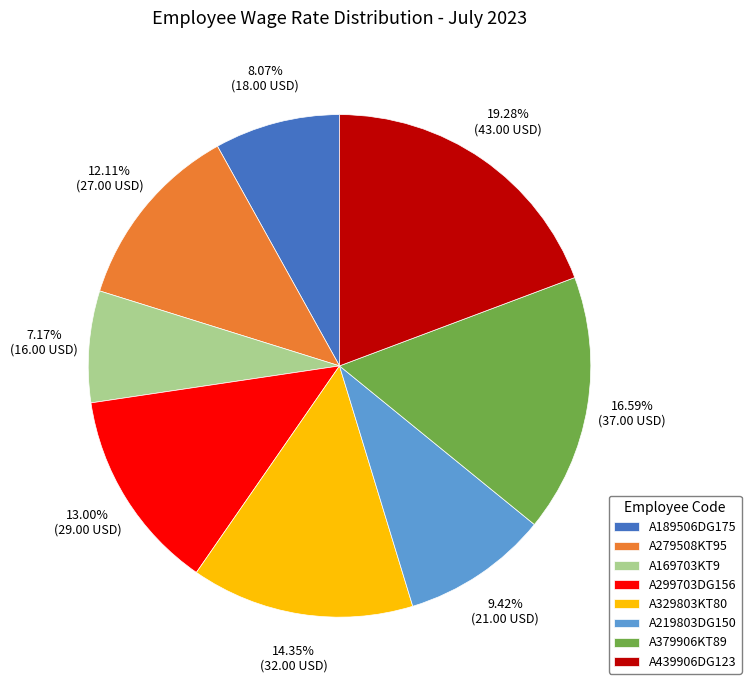

Approximately how many times larger is the value at A329803KT80 compared to A169703KT9?

2.0